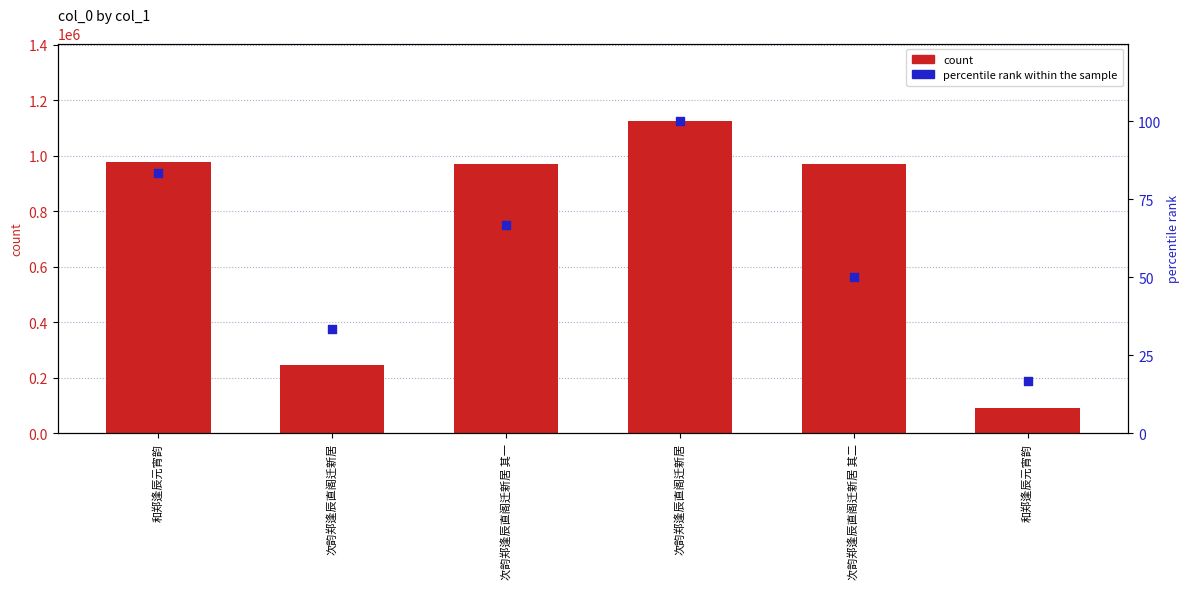

Which series contains the highest Y value?

count